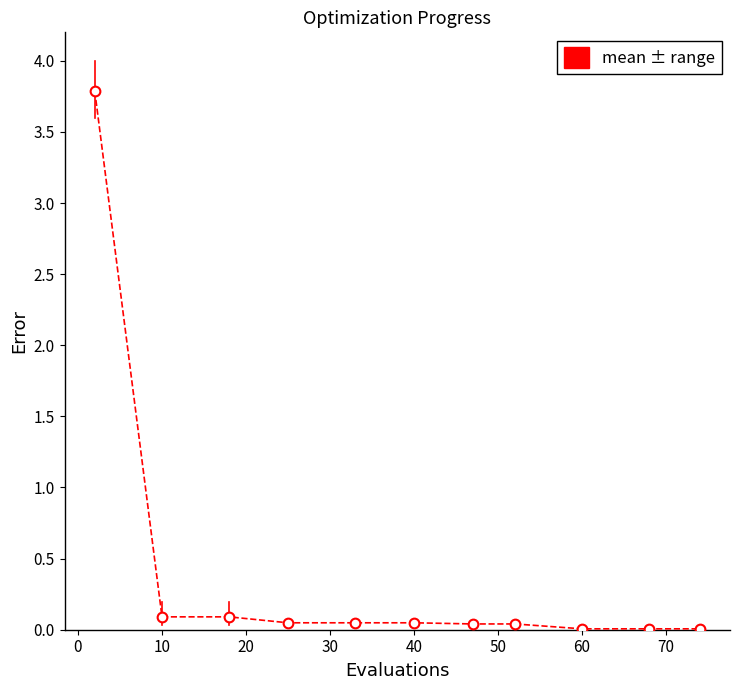

What is the average value?

0.4